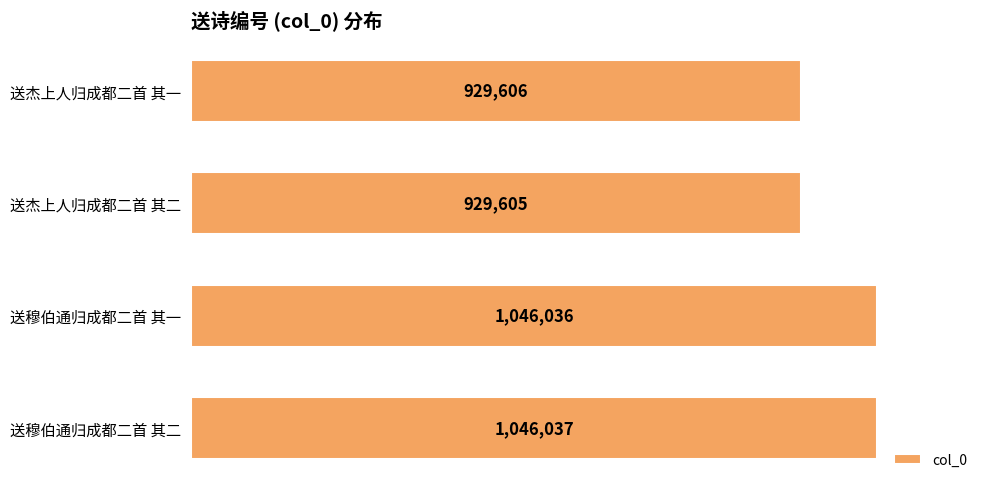

List the labels in order of value, largest first.

送穆伯通归成都二首 其二, 送穆伯通归成都二首 其一, 送杰上人归成都二首 其一, 送杰上人归成都二首 其二